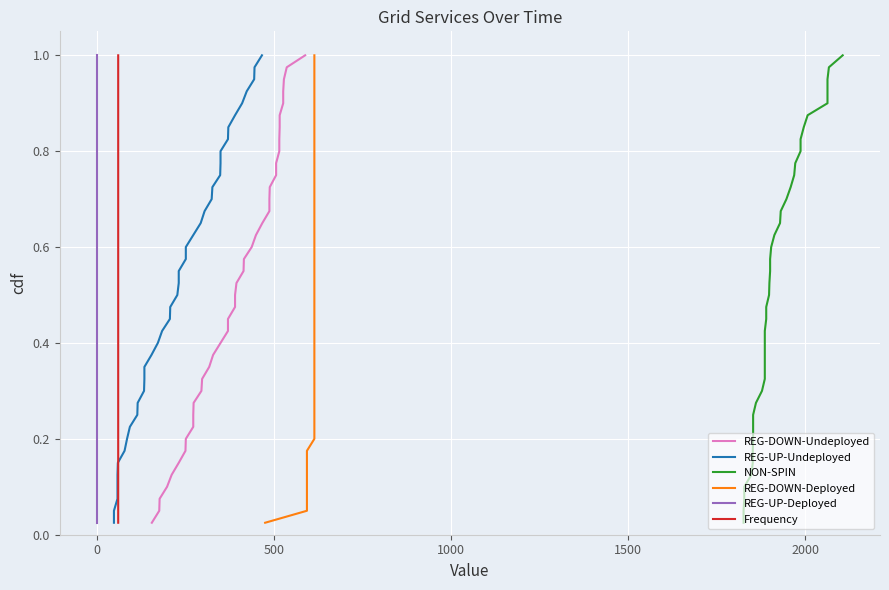

True or false: REG-DOWN-Undeployed and REG-UP-Undeployed cross at least once.

False